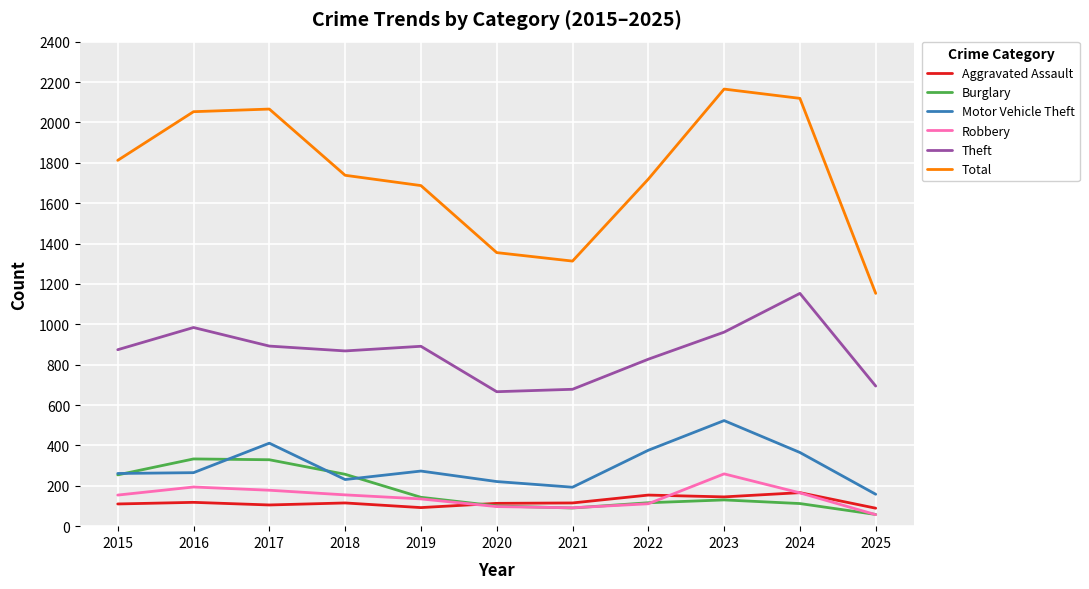

Count the number of categories in the chart.

11